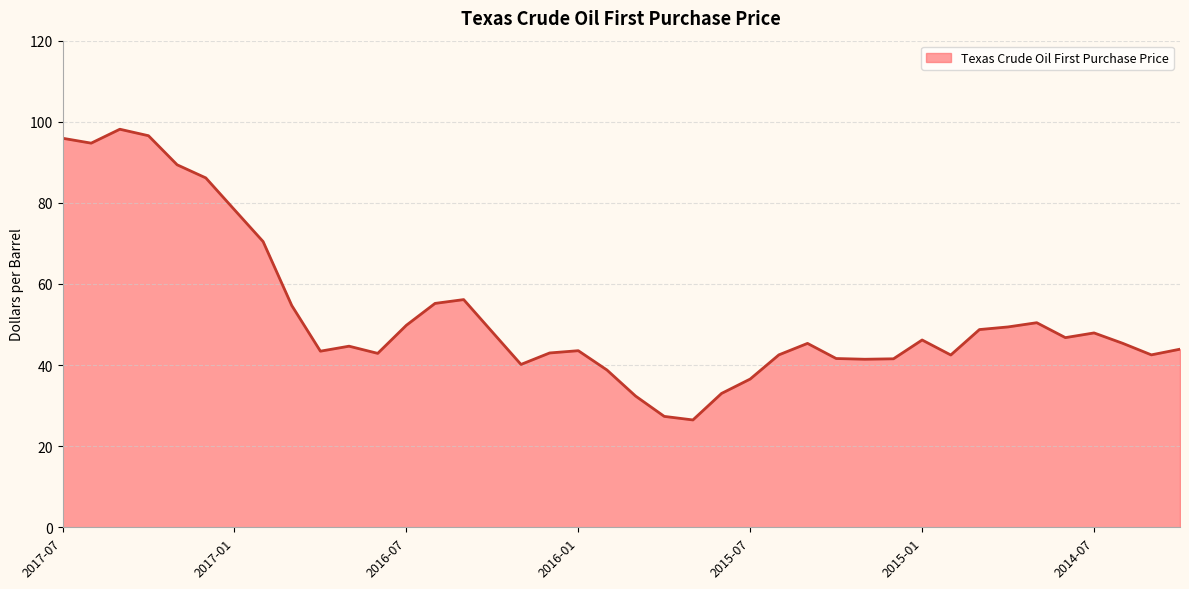

What is the minimum value shown in the chart?

26.5